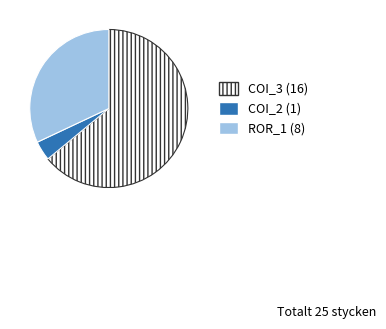

Is there a majority slice in this chart?

Yes